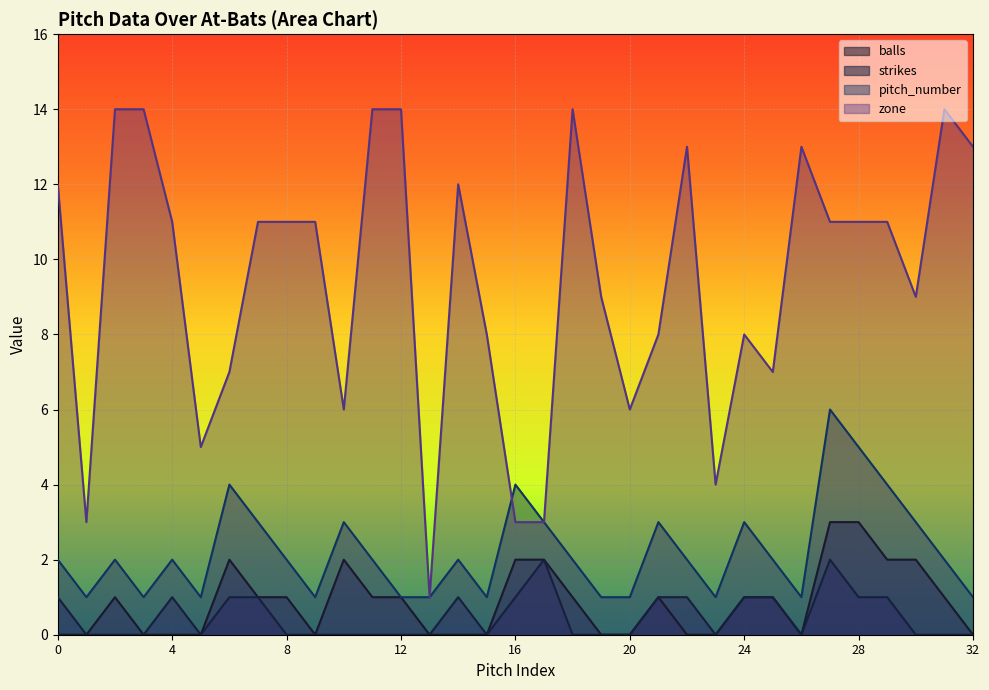

Where is the first local minimum for zone?

1